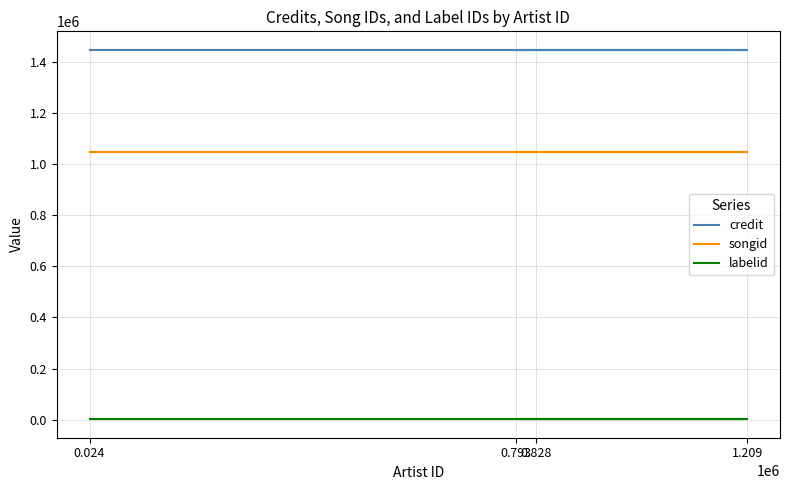

How many lines are shown in the chart?

3